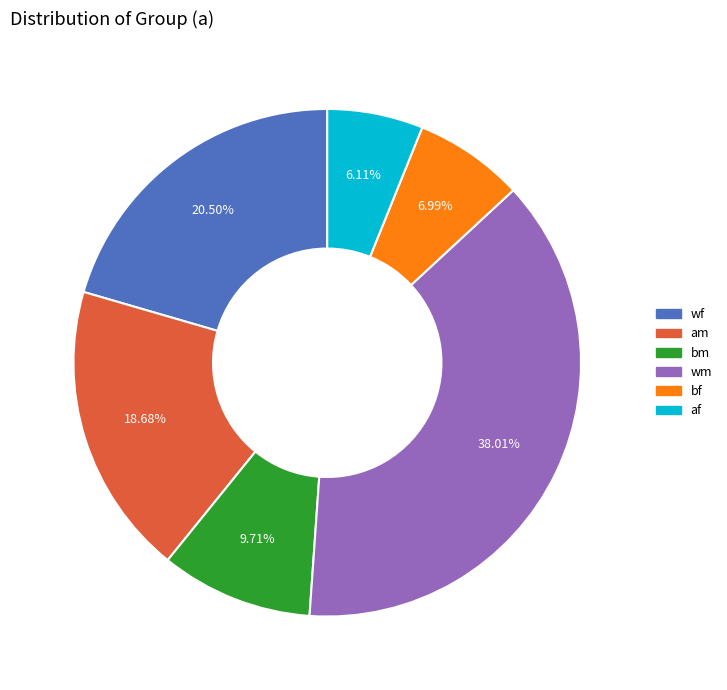

Is the sum of wf and wm greater than half?

Yes